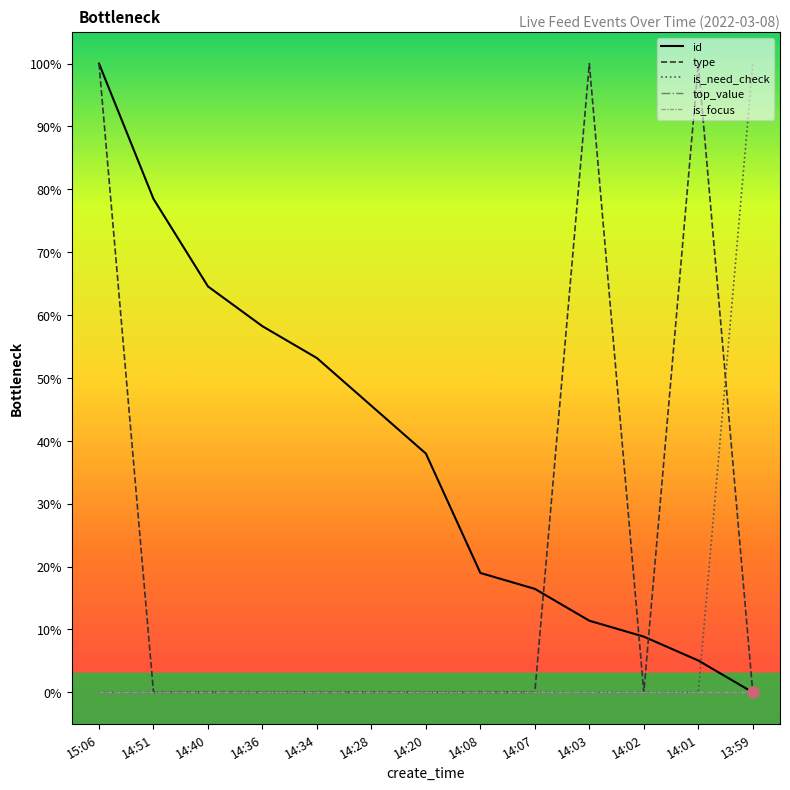

What is the label of the 10th point from the right?

14:36